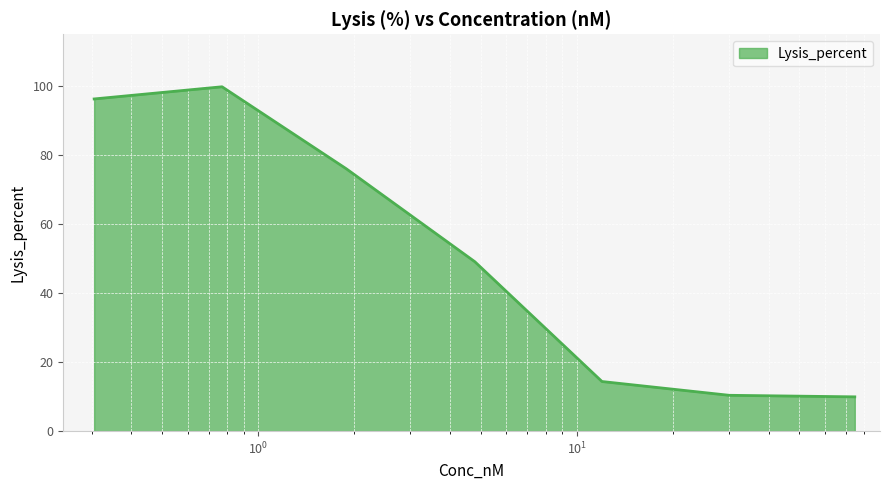

How many values are below 49?

3